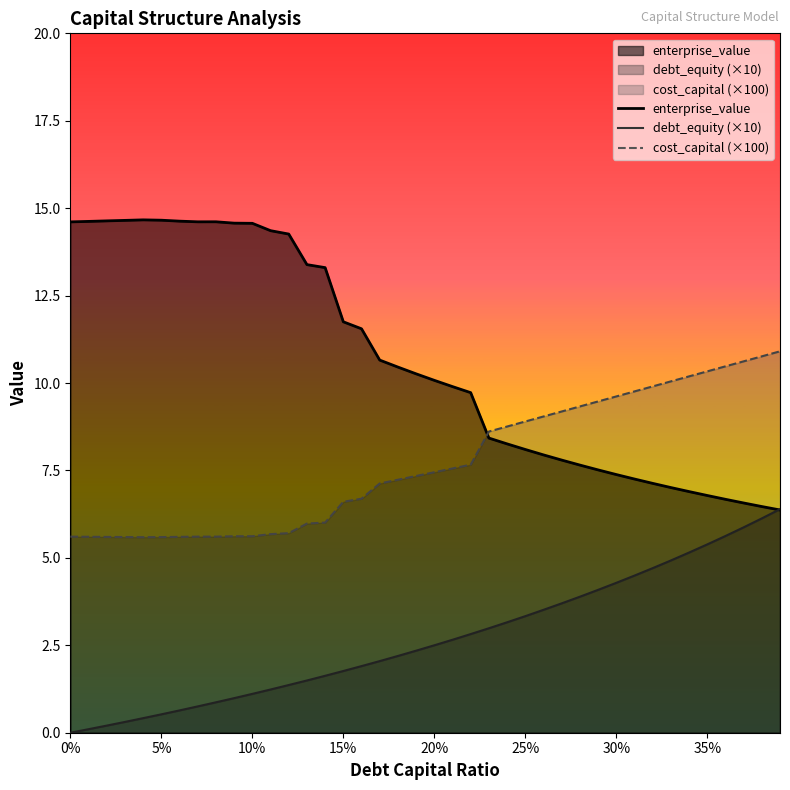

How many series are shown in this chart?

3